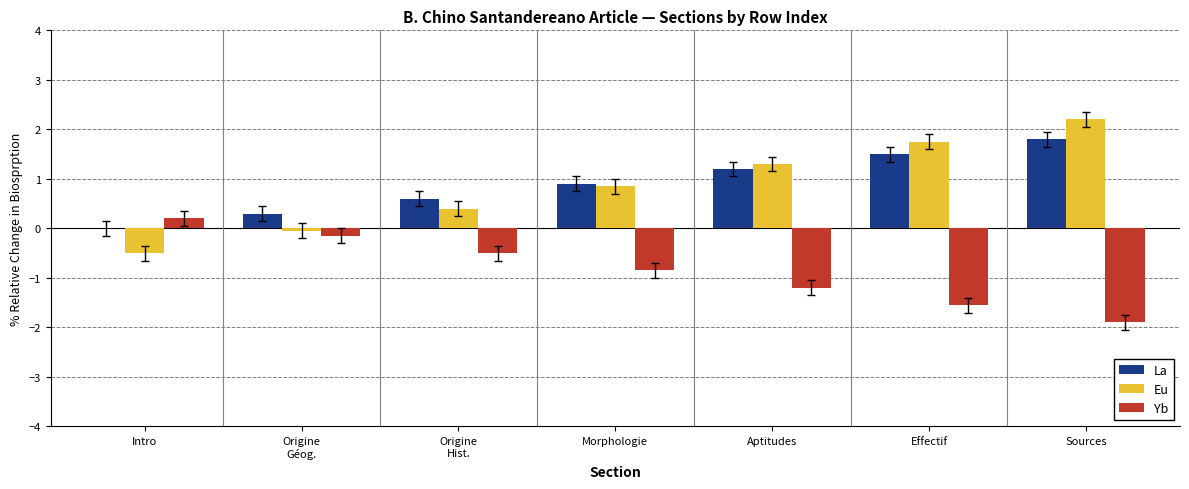

What is the average value of the Yb series?

-0.8